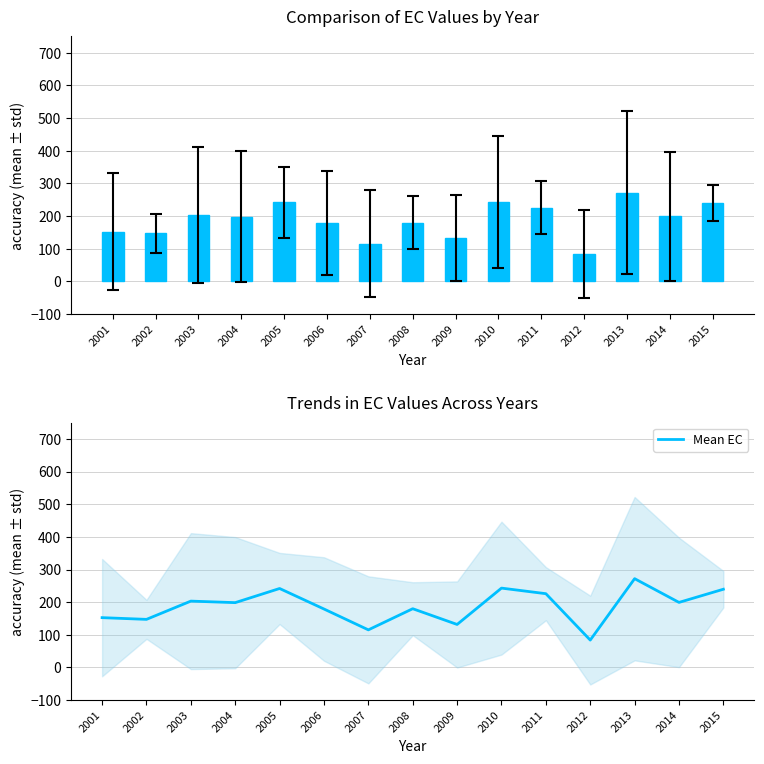

How many data points does each series have?

15